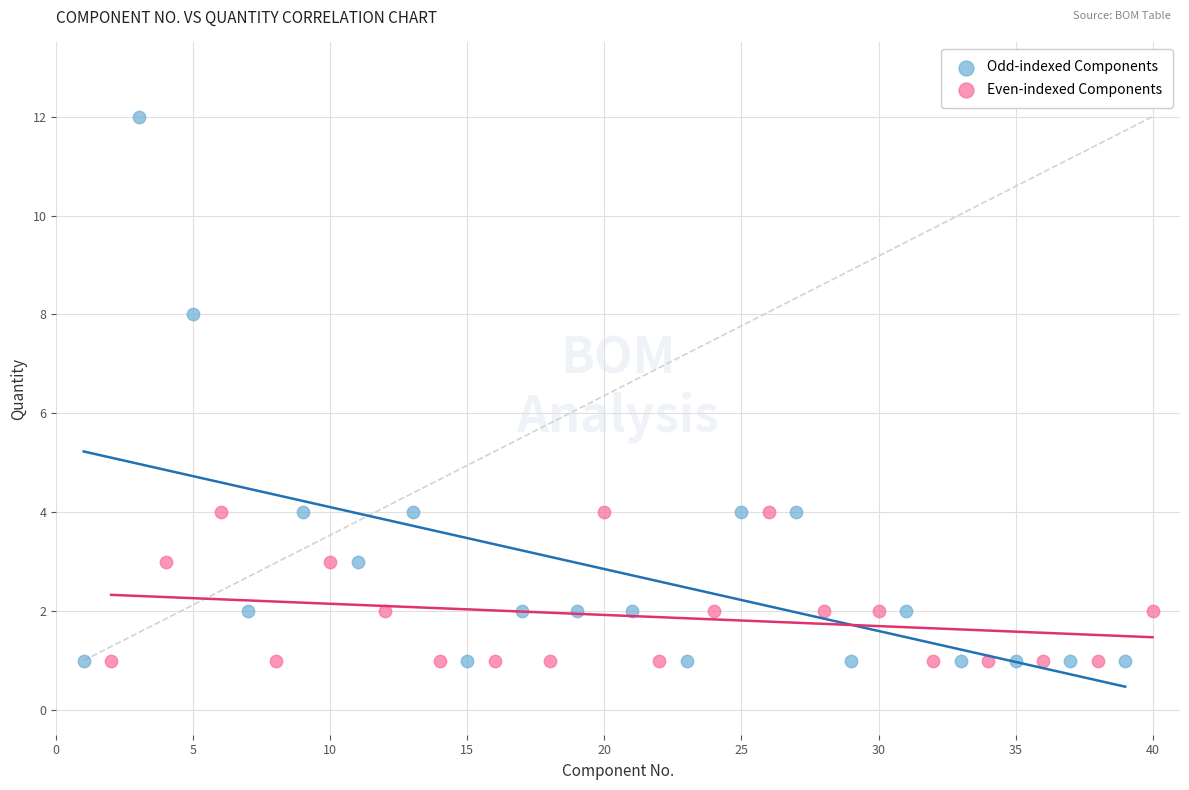

Which series reaches the maximum Y coordinate?

Odd-indexed Components